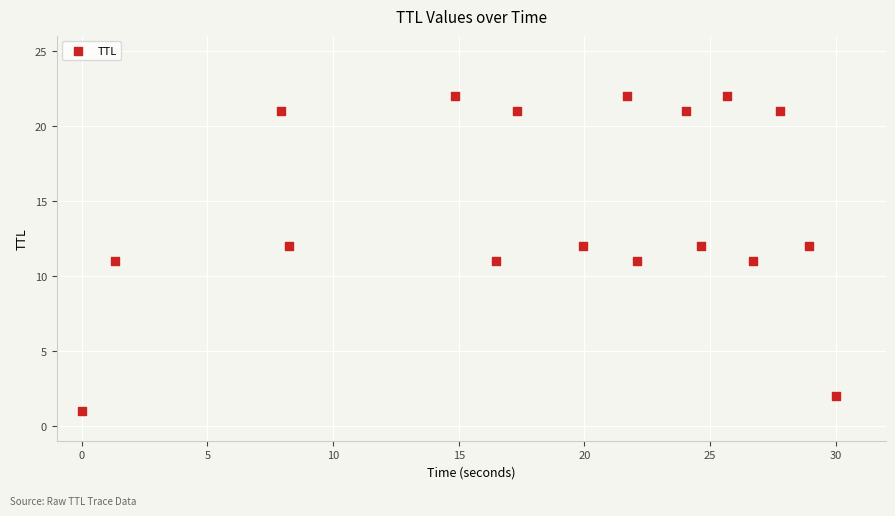

What is the range of Y values (max minus min)?

21